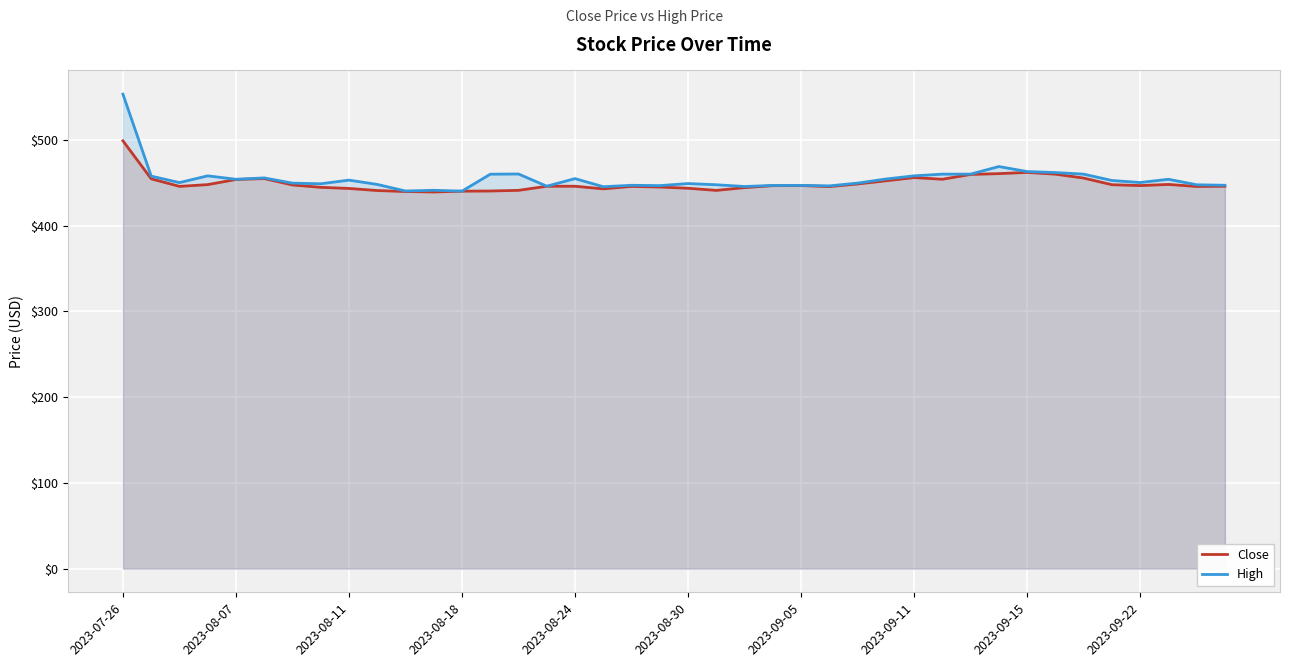

What is the minimum value for High?

440.1